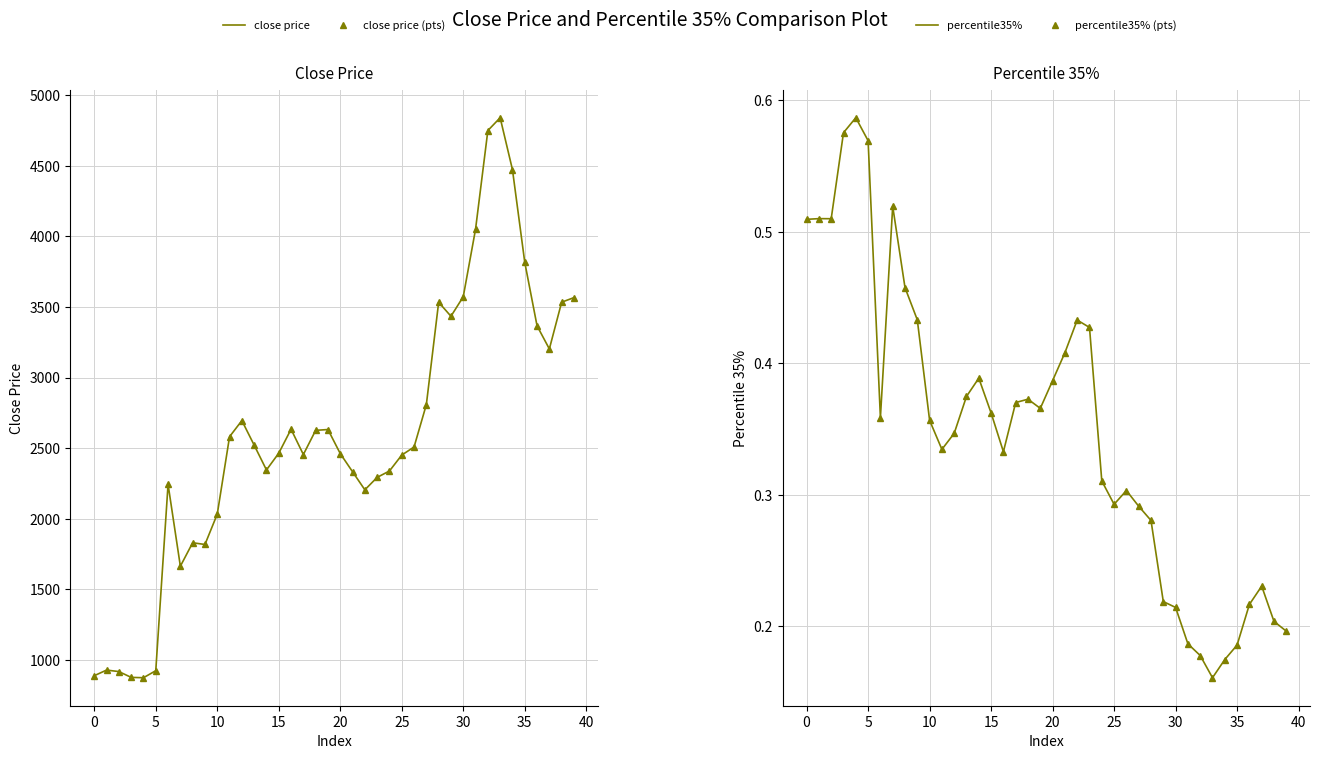

Is it true that close price equals 3714.2 at 18?

False